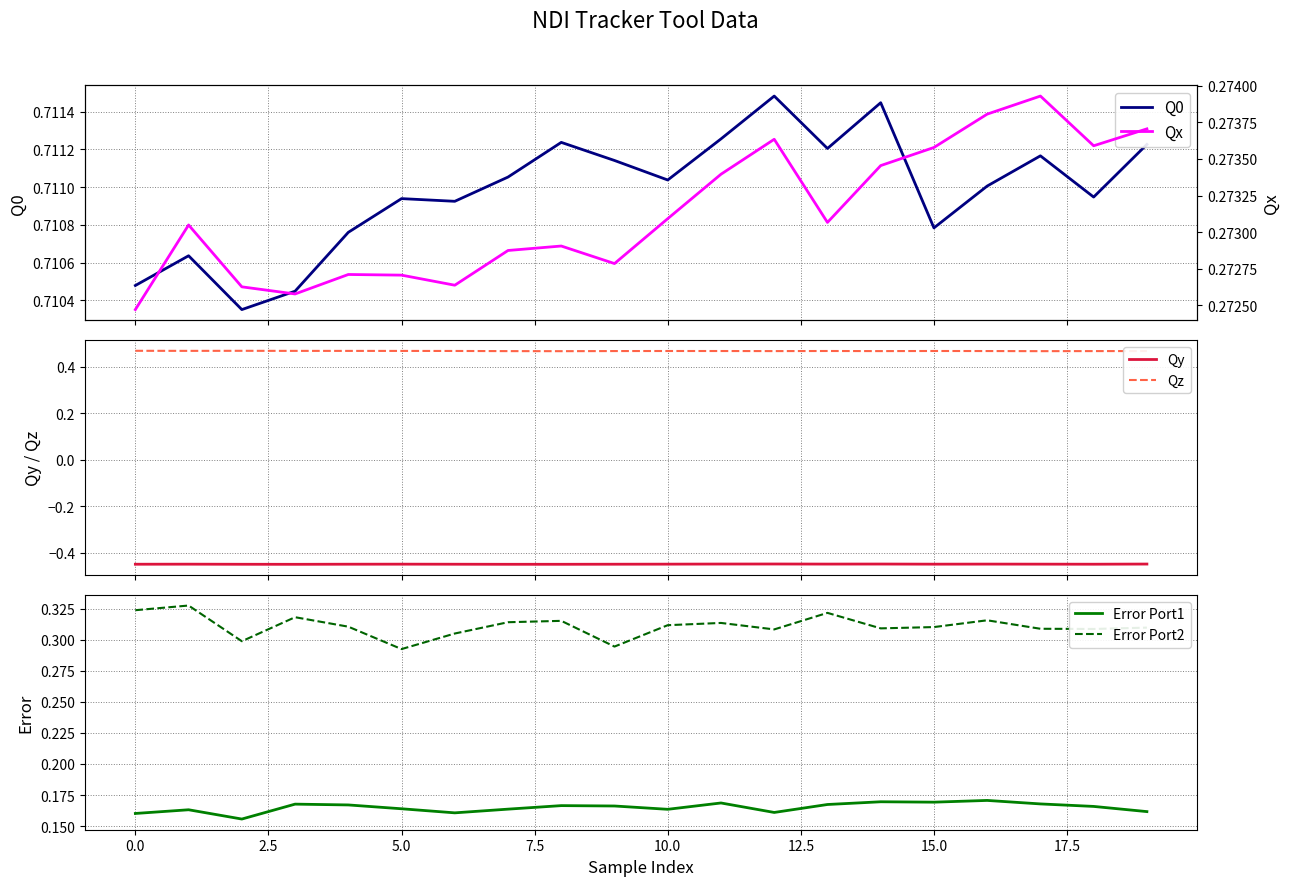

True or false: Q0 and Qy cross at least once.

False